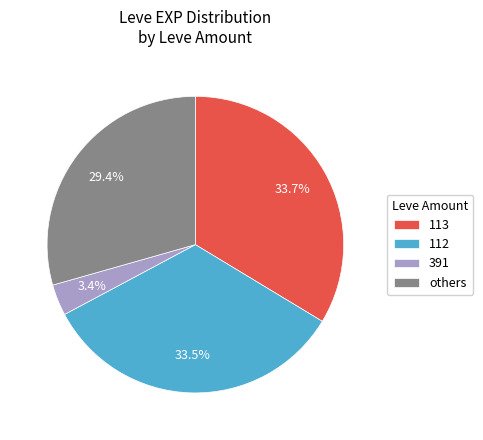

Which slice is the smallest?

391